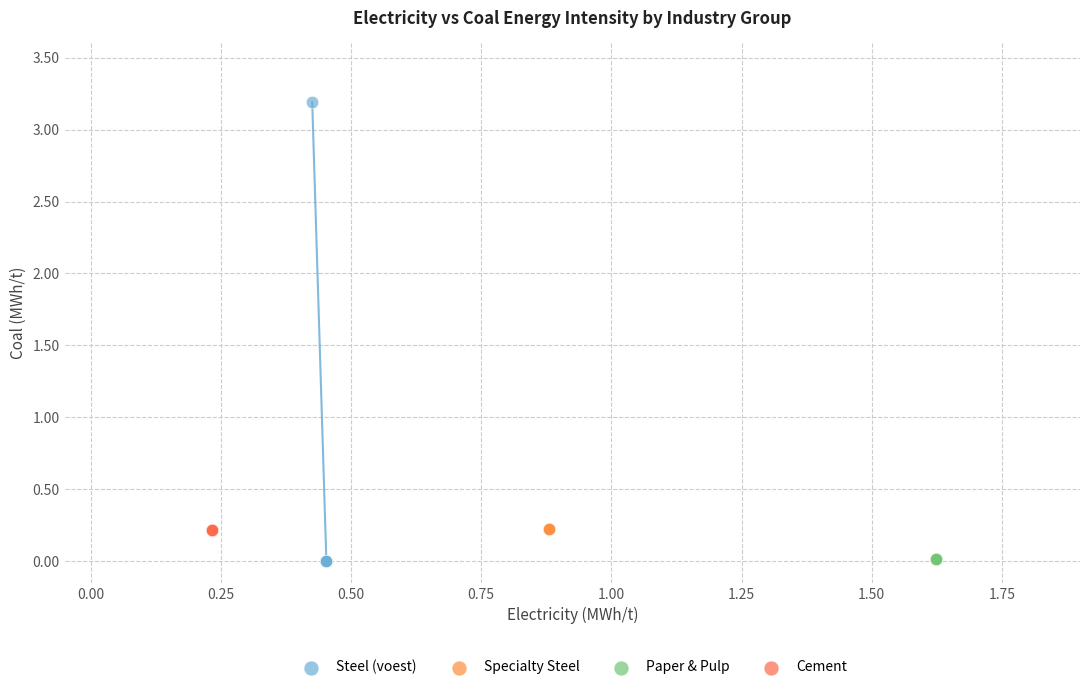

Which series reaches the maximum Y coordinate?

Steel (voest)